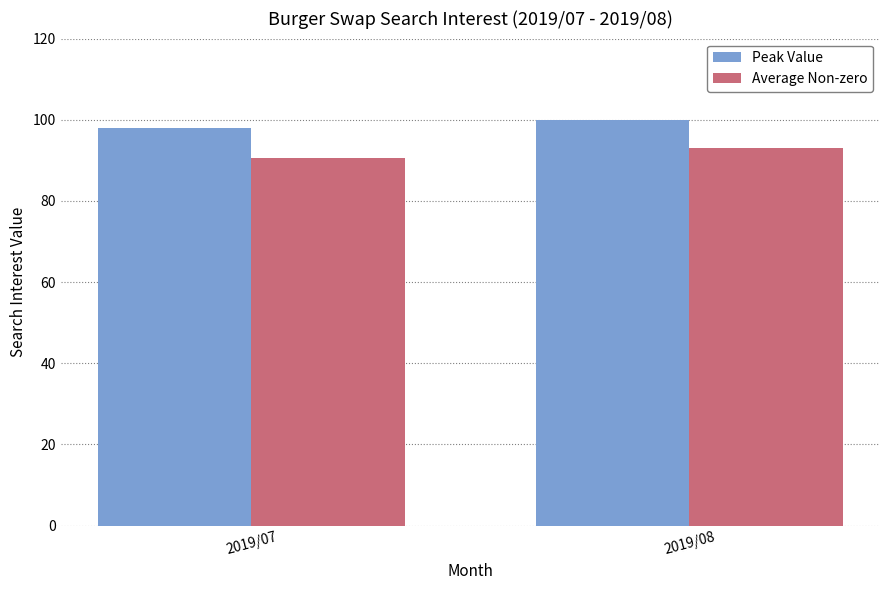

Which series has the largest total across all categories?

Peak Value